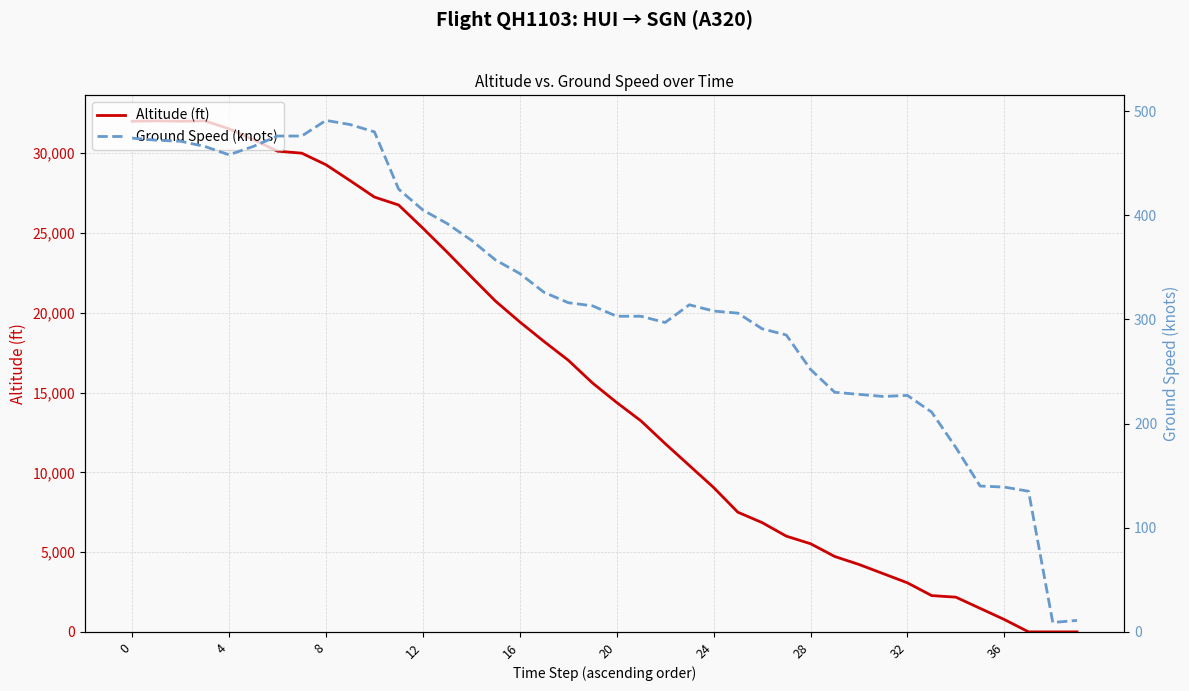

Rank the series by their maximum value, from highest to lowest.

Altitude (ft), Ground Speed (knots)